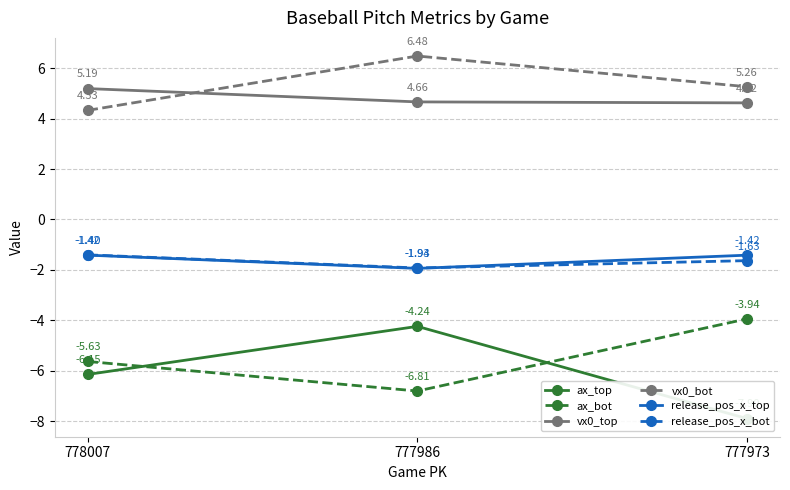

Which series has the largest range (max minus min)?

ax_top